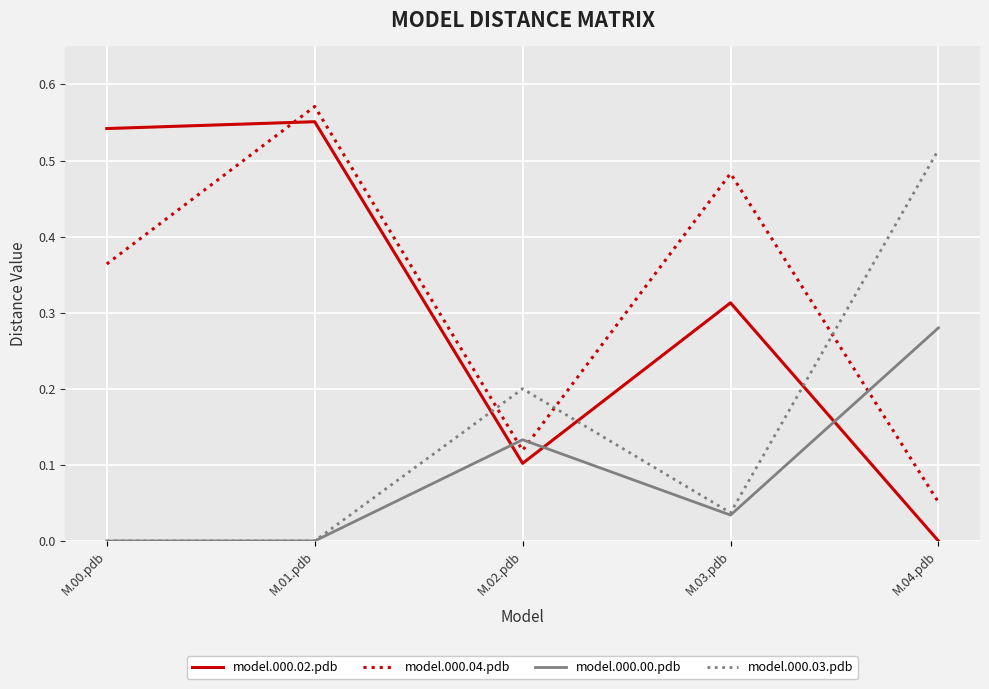

At which category is the sum across all series the highest?

M.01.pdb